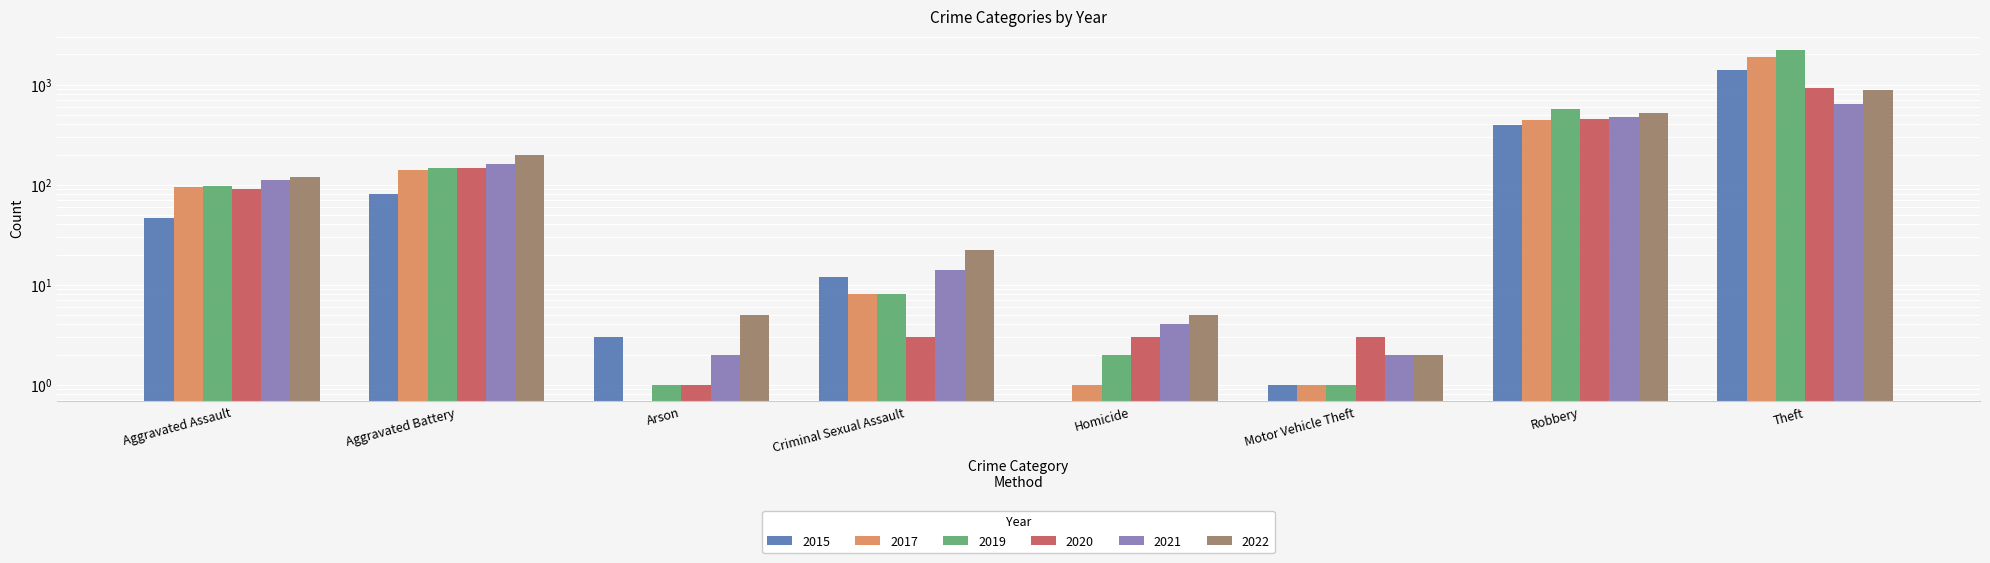

What is the label of the 5th bar from the right?

Criminal Sexual Assault